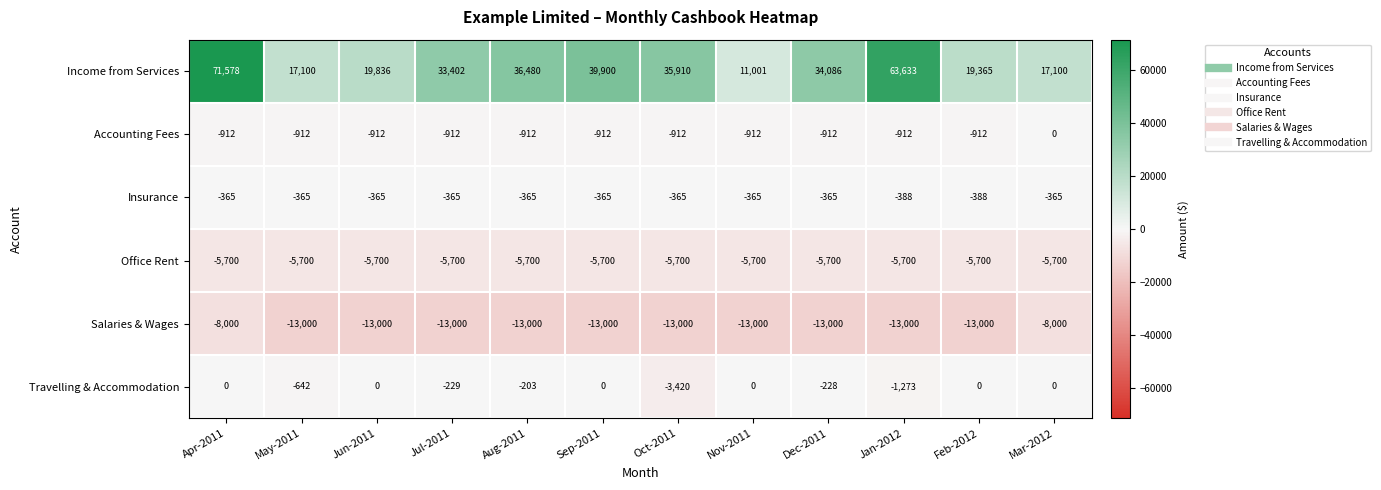

Rank the series at Jun-2011 from highest to lowest value.

Income from Services, Travelling & Accommodation, Insurance, Accounting Fees, Office Rent, Salaries & Wages